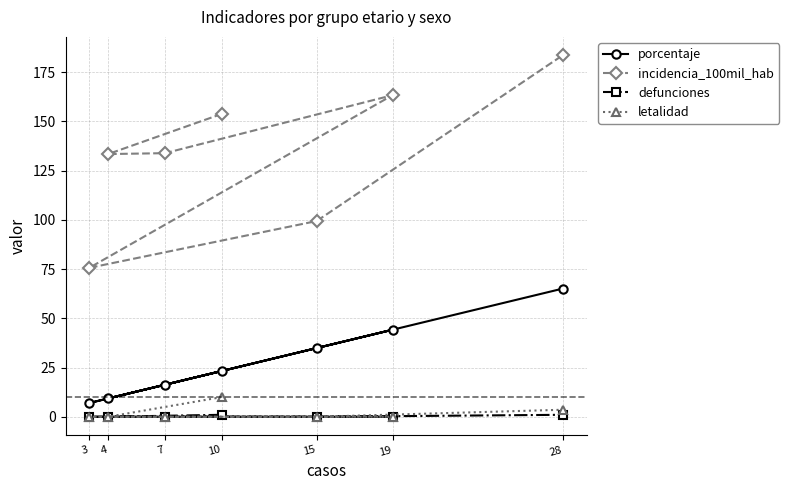

Is the value of porcentaje at 4 greater than the value of incidencia_100mil_hab at 28?

No